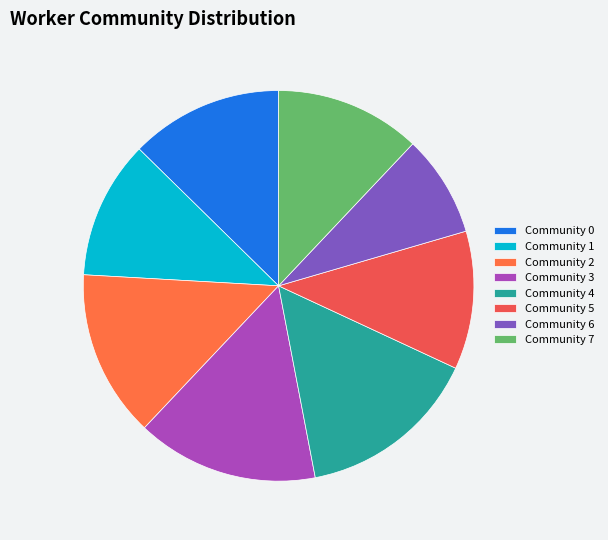

How many slices are in this pie chart?

8